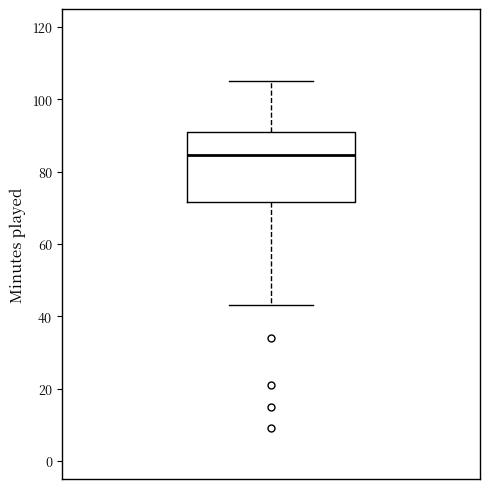

Transcribe this box plot: give where the median line is, the range the box spans, and where the two whiskers end, as read against the y-axis. The values are not printed on the chart, so give them approximately, as read against the axis.

median 84, box 72 to 92, whiskers 44 to 106